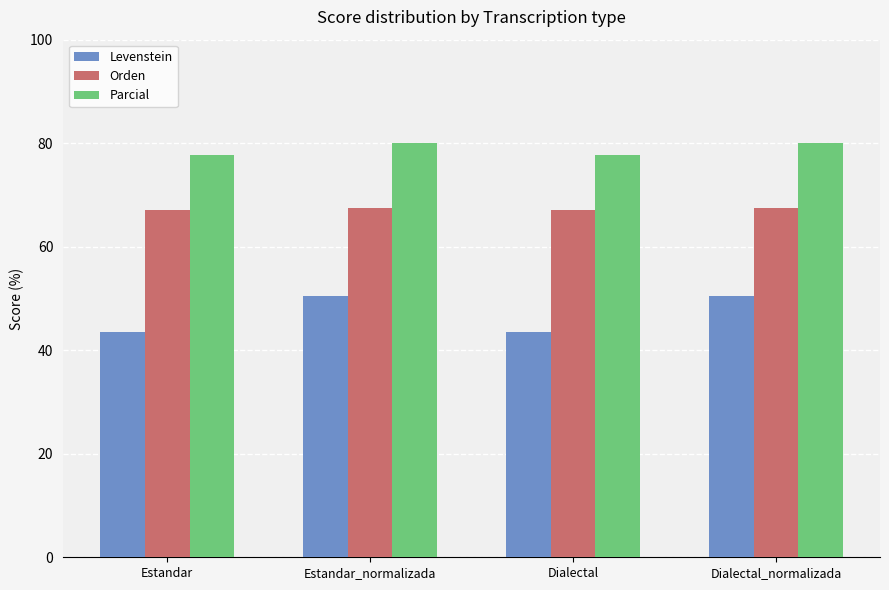

How many data points in Parcial are less than 80?

2